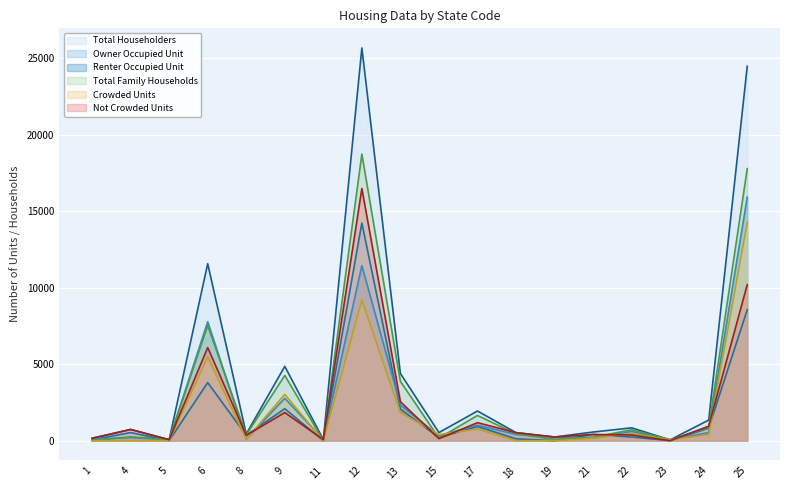

What is the value of the Not Crowded Units point at the 18th from the left?

10194